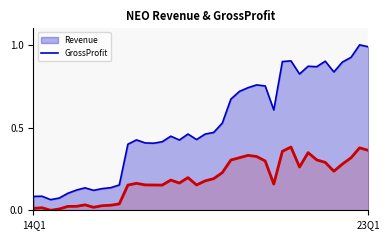

True or false: GrossProfit and Revenue cross at least once.

False